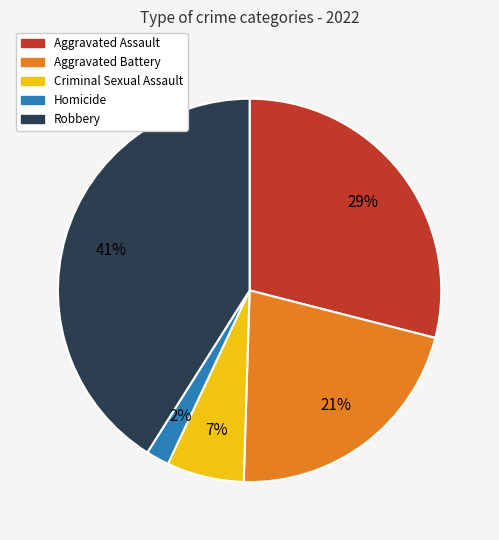

The Robbery slice represents 55% of the pie. True or false?

False